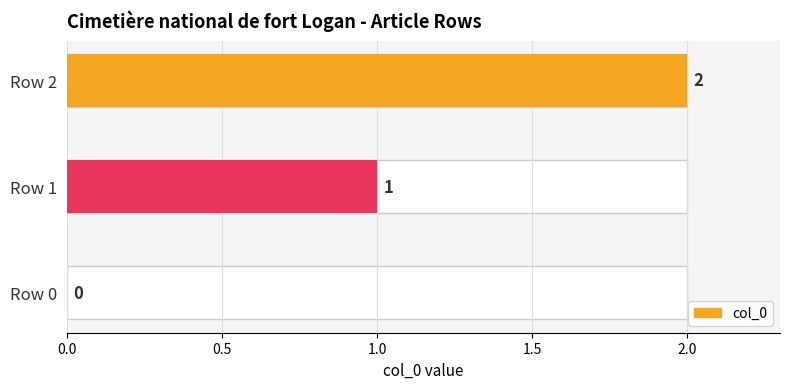

Which series has the largest range (max minus min)?

col_0